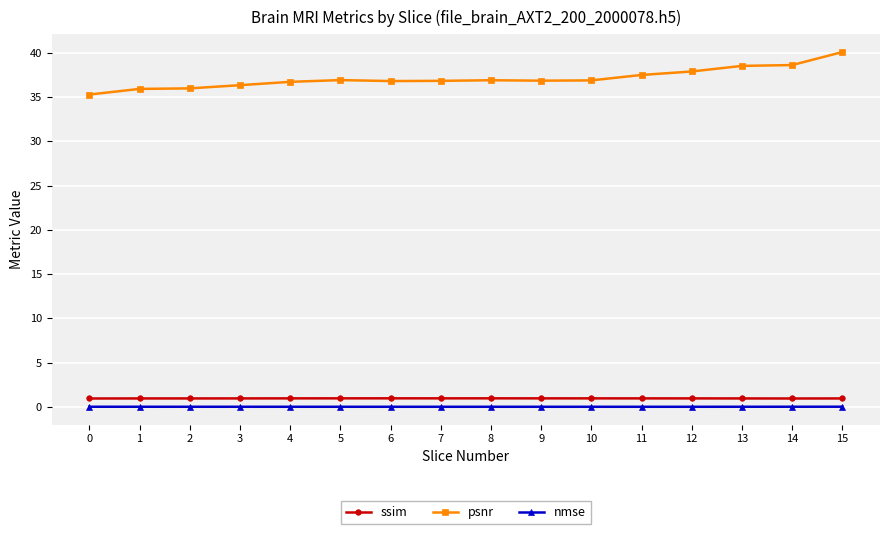

What is the value of the ssim point at the 12th from the left?

1.0